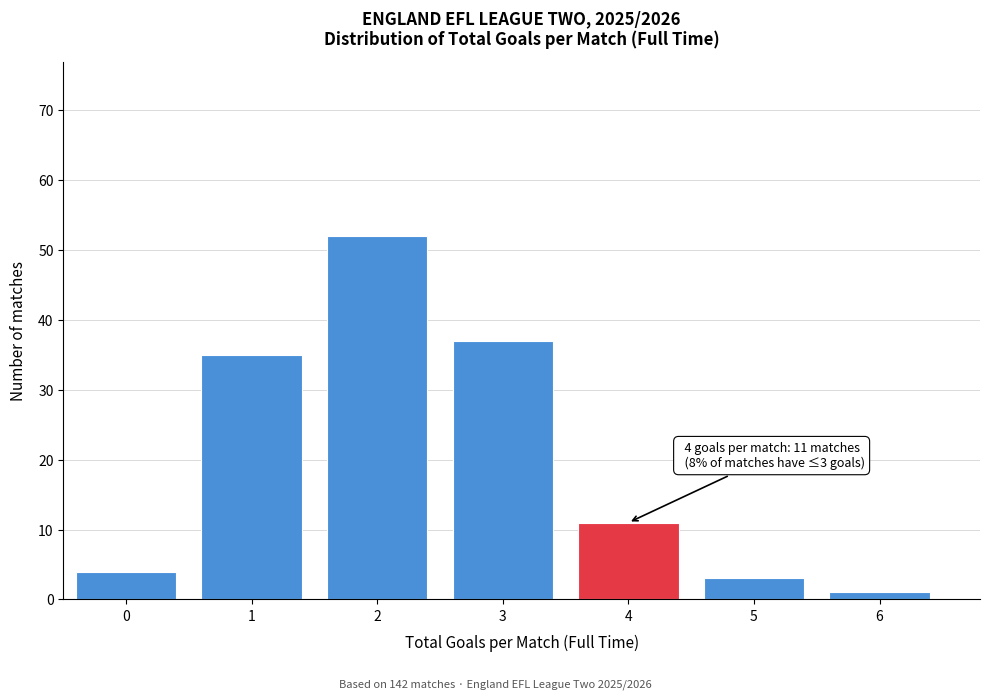

Reading left to right, transcribe all the data shown in this chart.

0=4	1=35	2=52	3=37	4=11	5=3	6=1